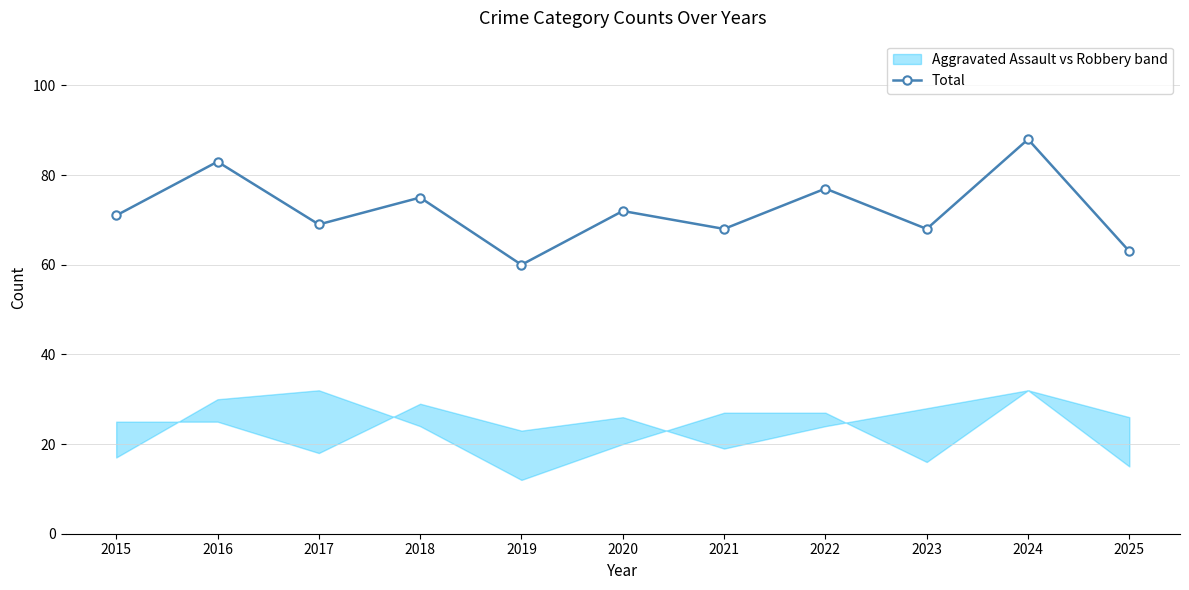

What is the maximum value shown in the chart?

88